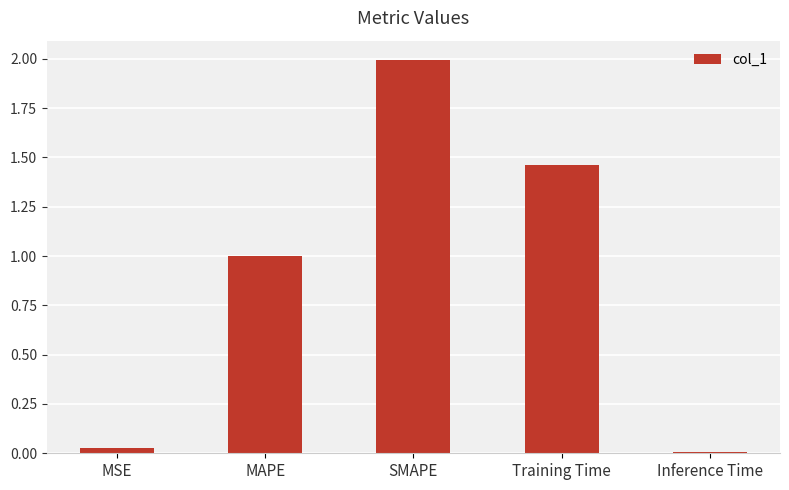

How many data points does each series have?

5